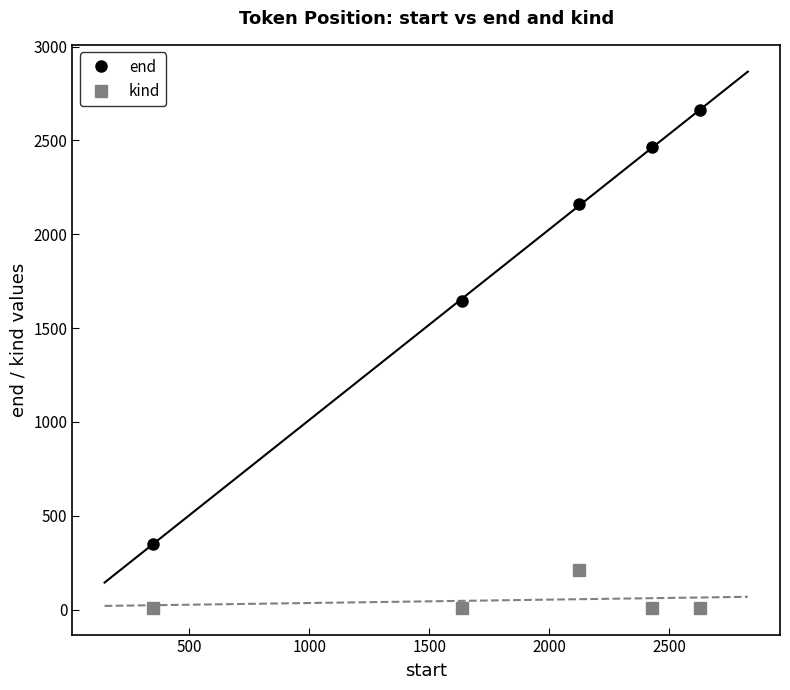

What is the value of the kind point at the 1st from the left?

10